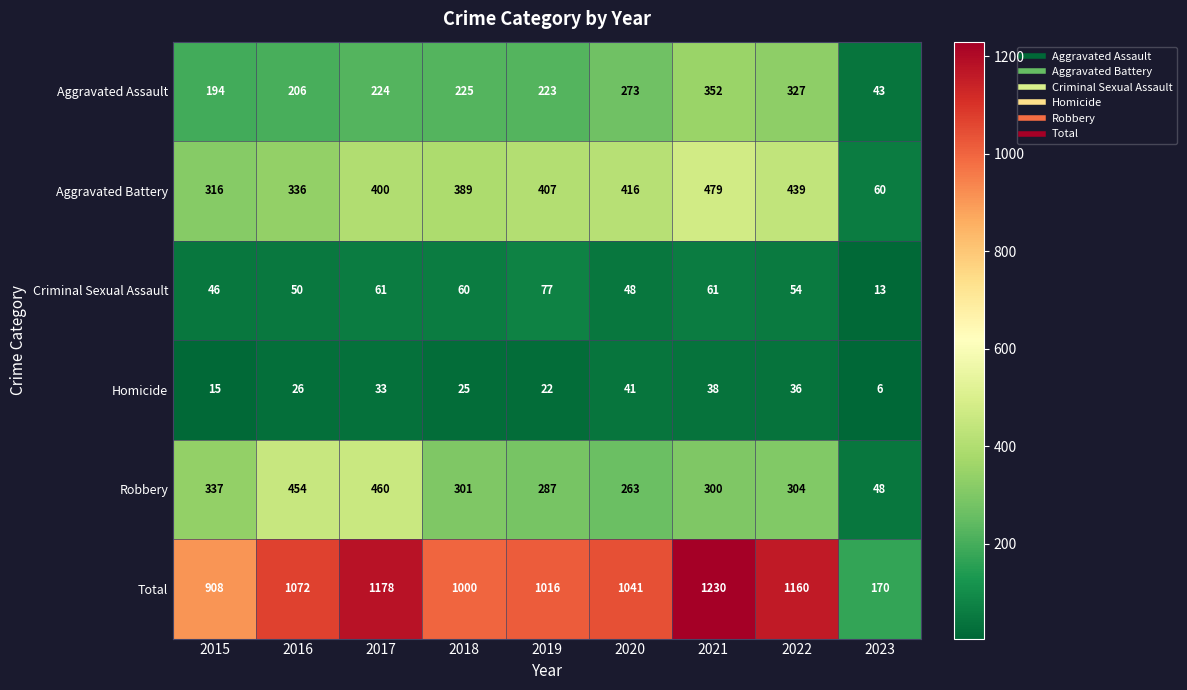

True or false: Aggravated Assault has a value of 273 at 2020.

True